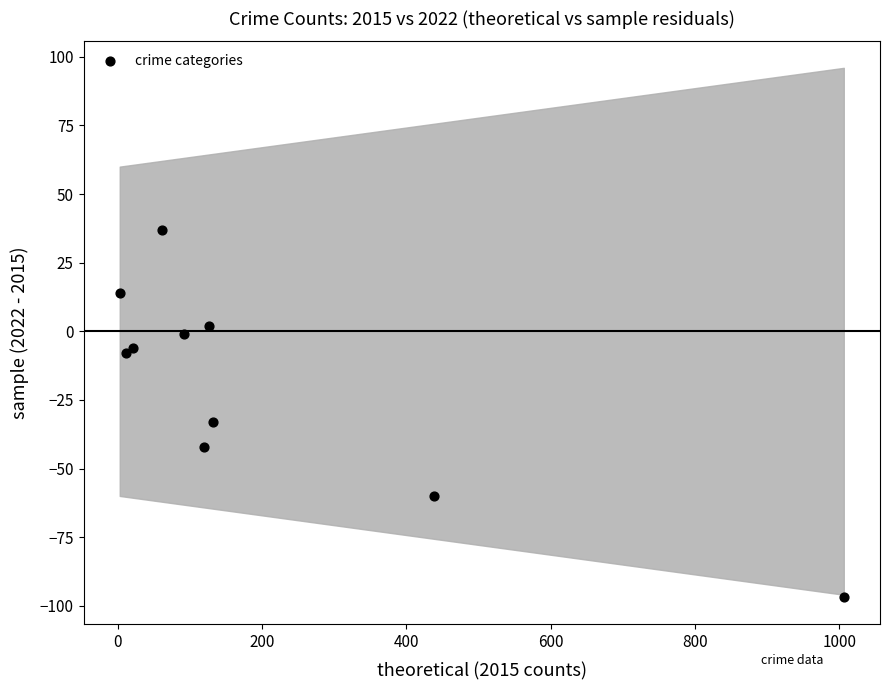

What Y value in the scatter plot is closest to -30?

-33